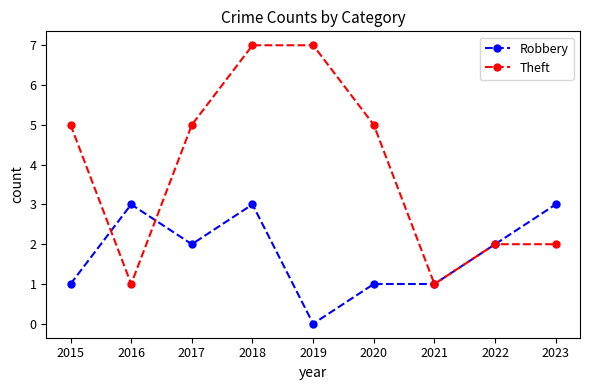

At 2017, list the series in order from smallest to largest.

Robbery, Theft